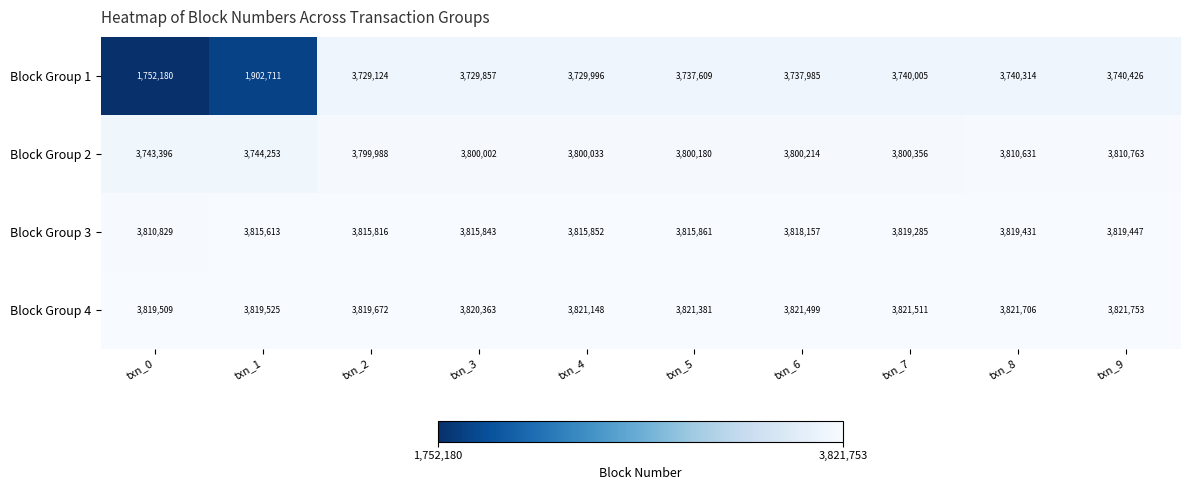

Which series changed the most between txn_6 and txn_7?

Block Group 1